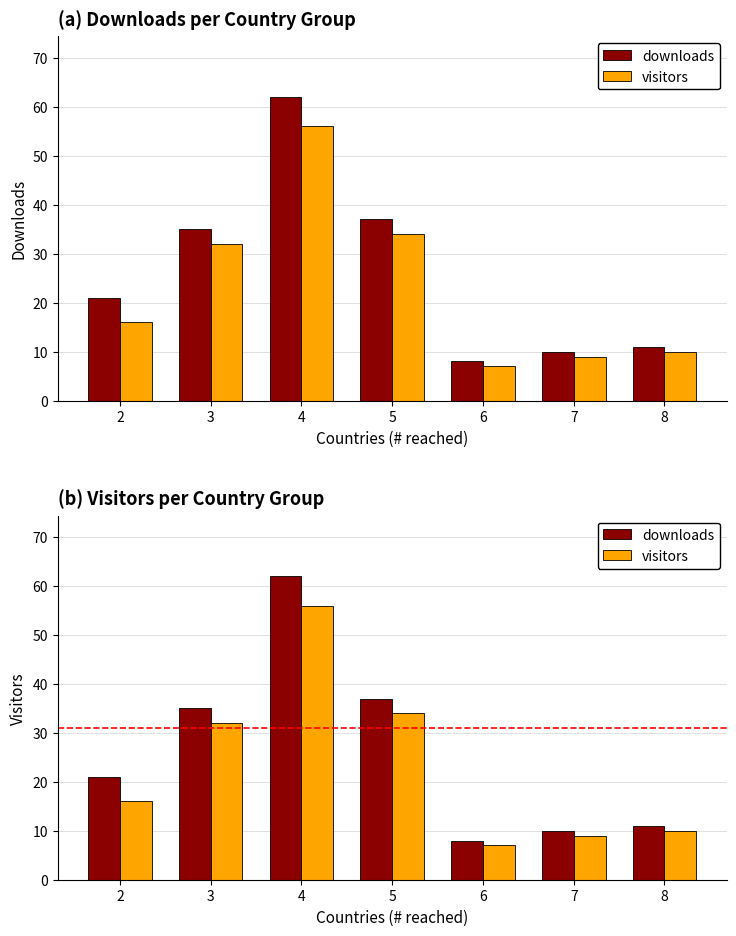

What is the spread (max minus min) of values at 8?

1